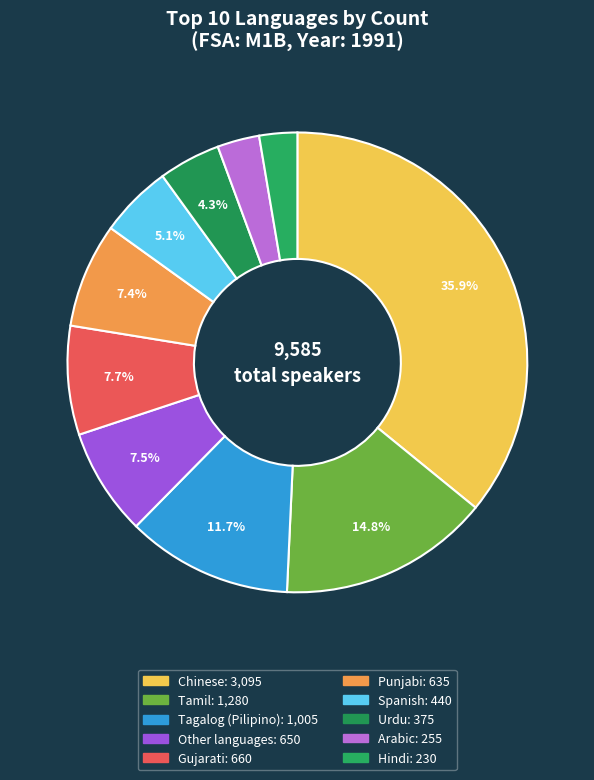

To the nearest percent, what portion does Hindi represent?

3%